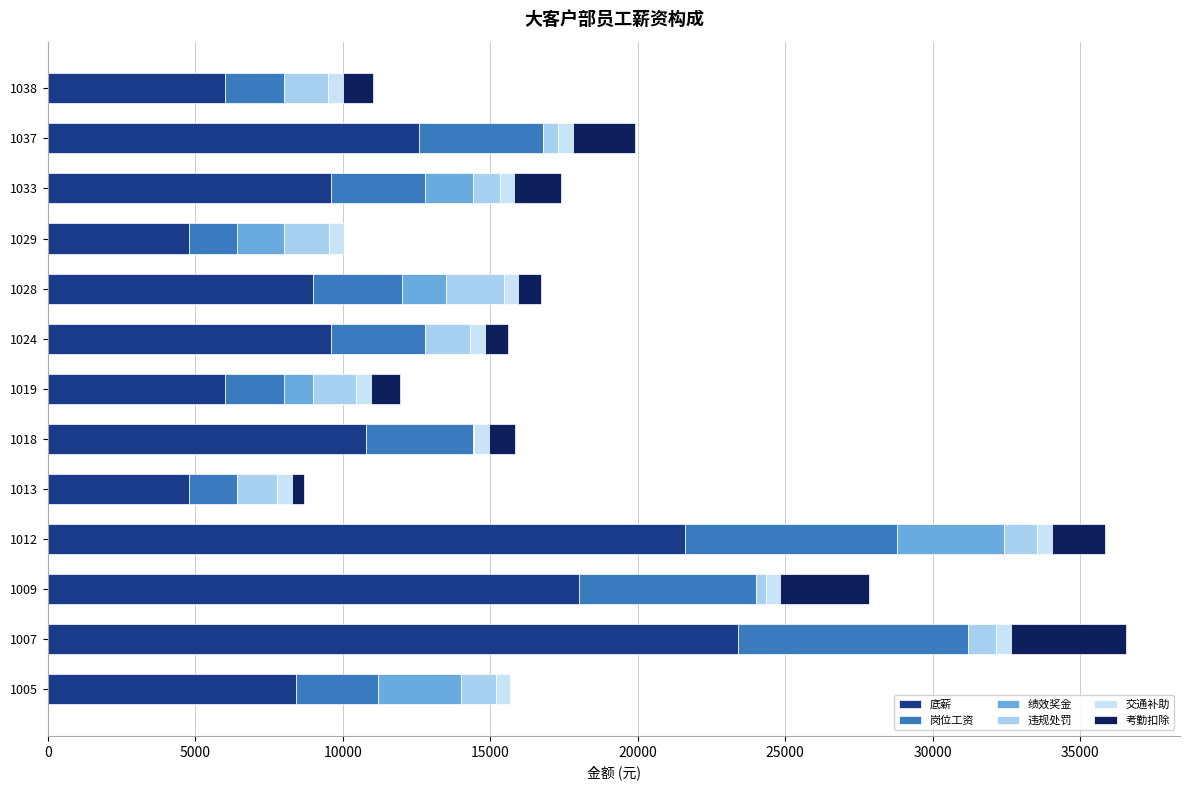

Count the number of categories in the chart.

13